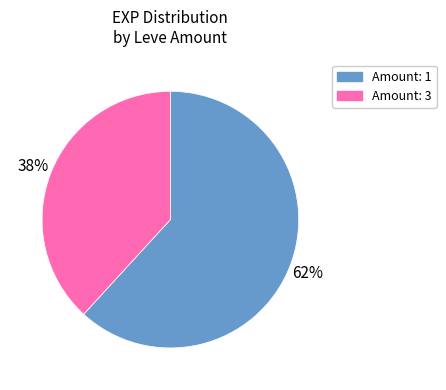

Does any single category account for the majority?

Yes